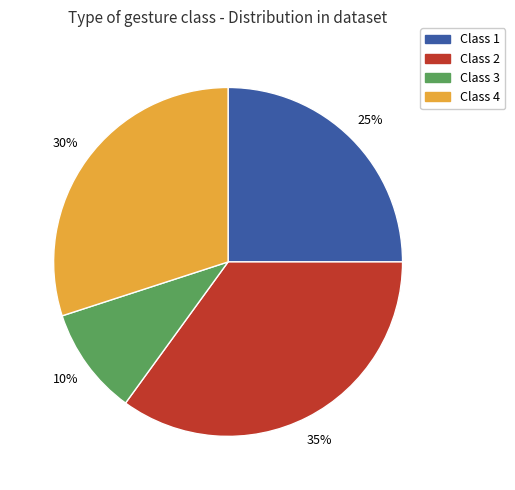

Is there a majority slice in this chart?

No